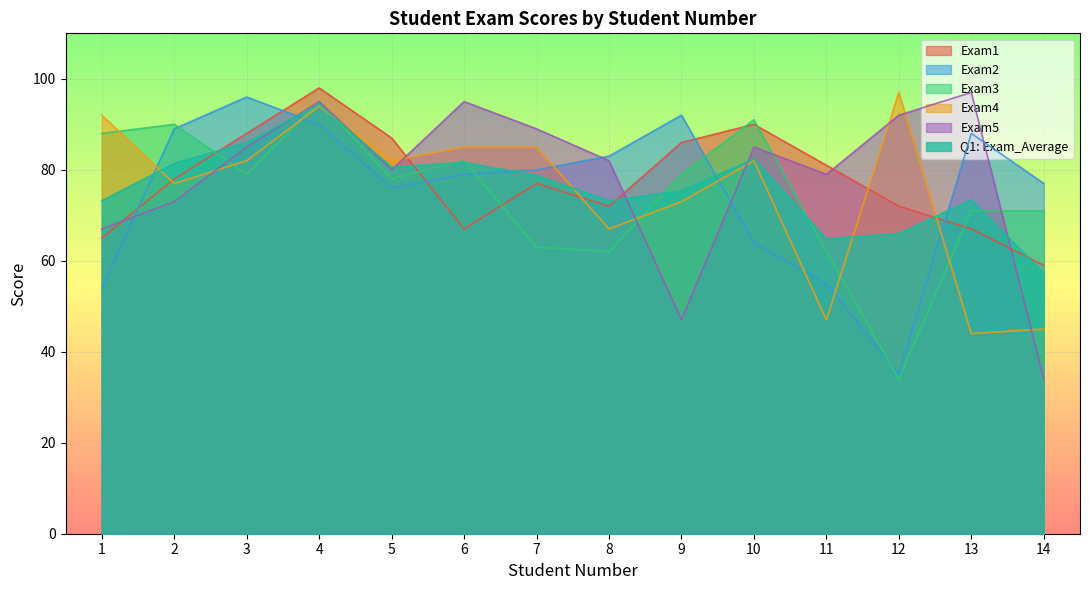

What is the difference between the maximum and minimum values in the Exam2 series?

61.0